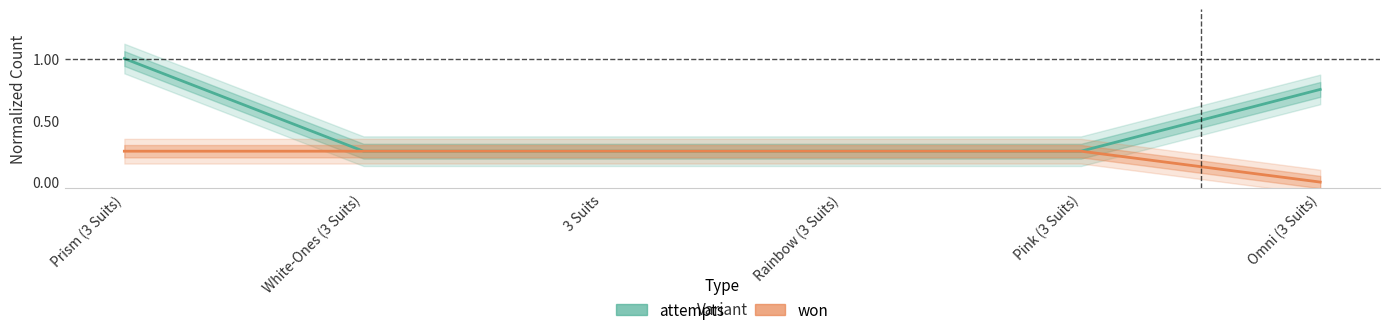

Is the value of won at Pink (3 Suits) greater than the value of attempts at White-Ones (3 Suits)?

No